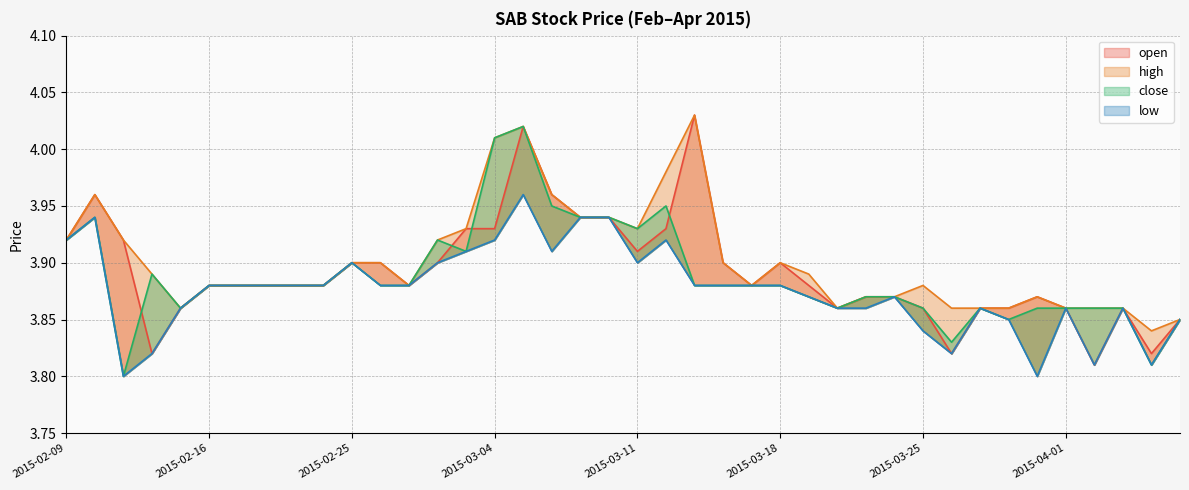

Is it true that low equals 6.9 at 2015-03-06?

False